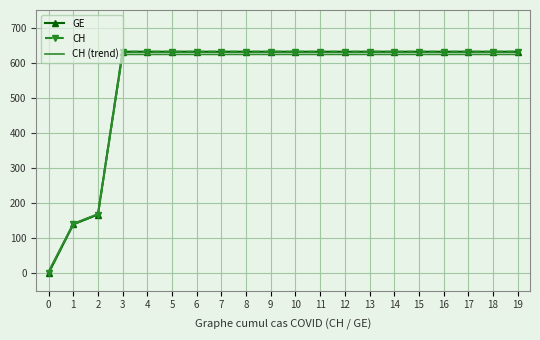

At which label does CH (trend) first exceed 623?

3